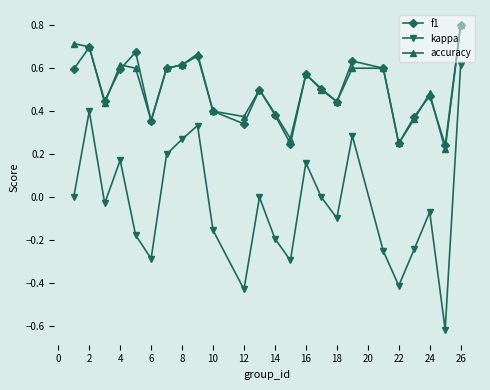

True or false: f1 has more than 2 interior local peaks.

True